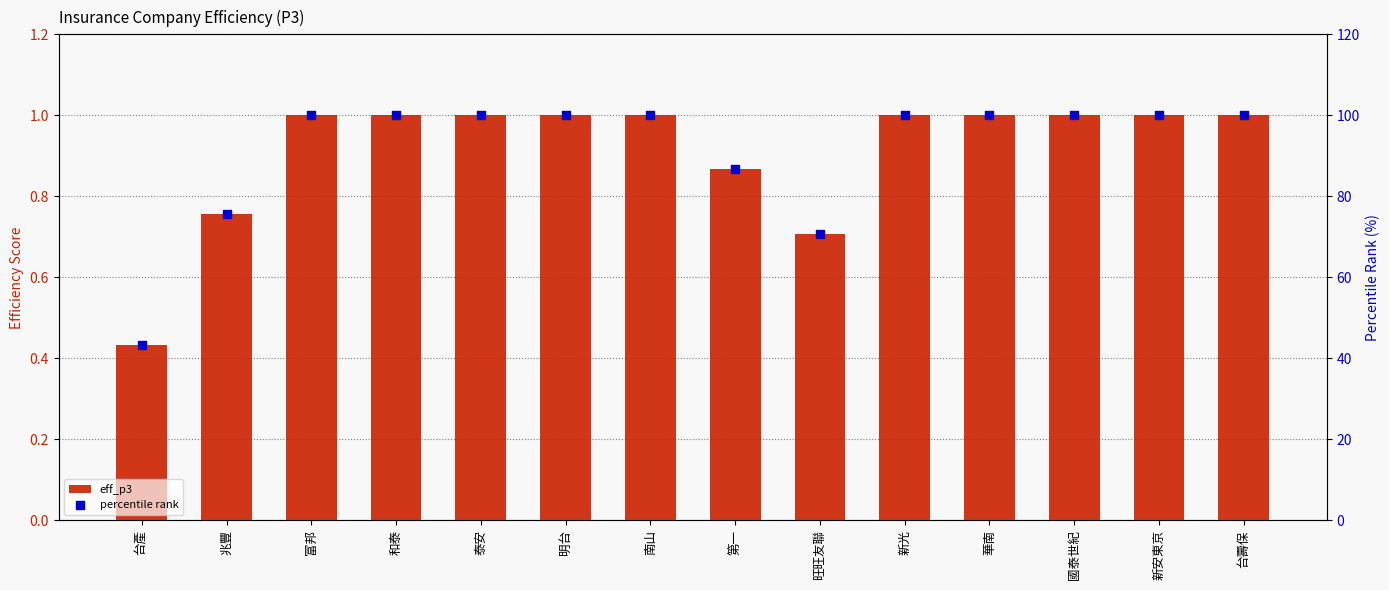

What are all the series names shown in the legend?

eff_p3, percentile rank